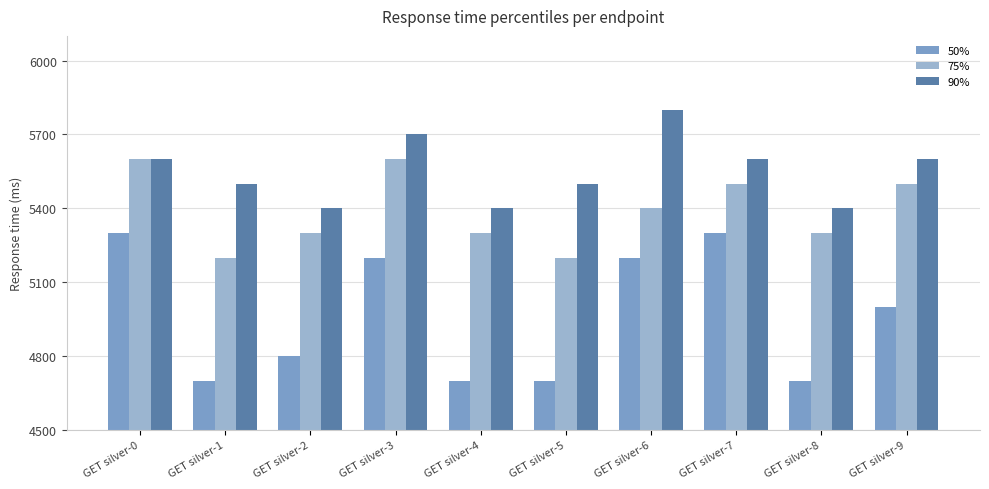

Rank the series at GET silver-9 from highest to lowest value.

90%, 75%, 50%